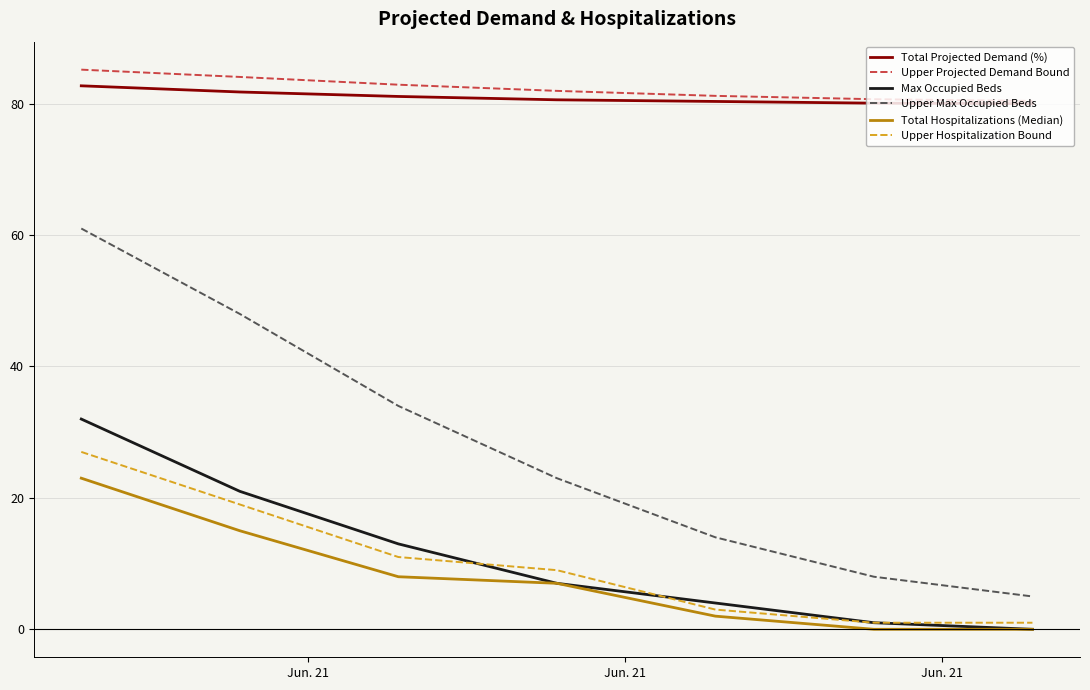

True or false: Upper Hospitalization Bound and Total Projected Demand (%) intersect in this chart.

False